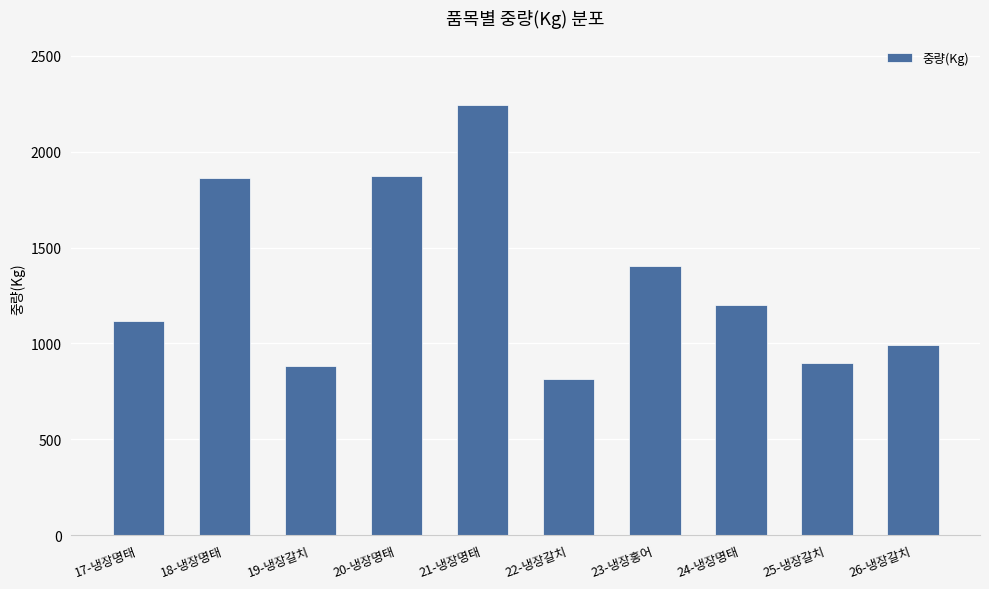

What is the greatest value displayed?

2243